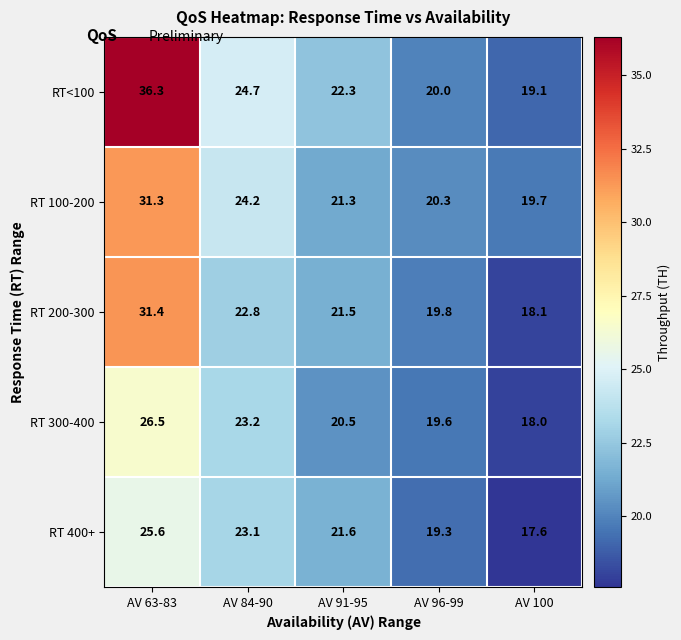

Rank the series by their maximum value, from highest to lowest.

RT<100, RT 200-300, RT 100-200, RT 300-400, RT 400+